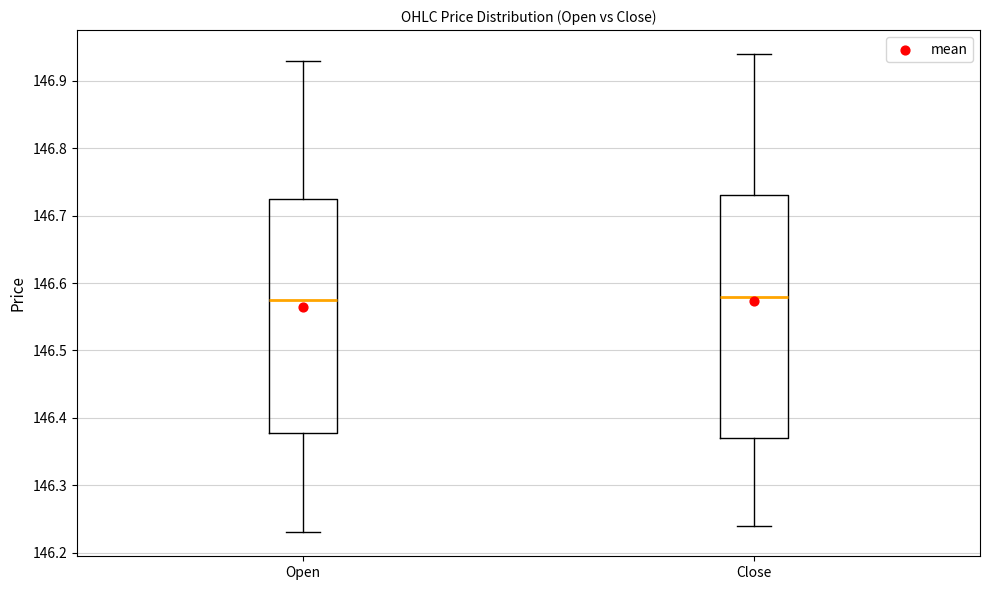

Reading left to right, transcribe this box plot: for each box, give where its median line is, the range the box spans, and where its two whiskers end, as read against the y-axis. The values are not printed on the chart, so give them approximately, as read against the axis.

Open: median 146.58, box 146.38 to 146.73, whiskers 146.23 to 146.93
Close: median 146.58, box 146.37 to 146.73, whiskers 146.24 to 146.94